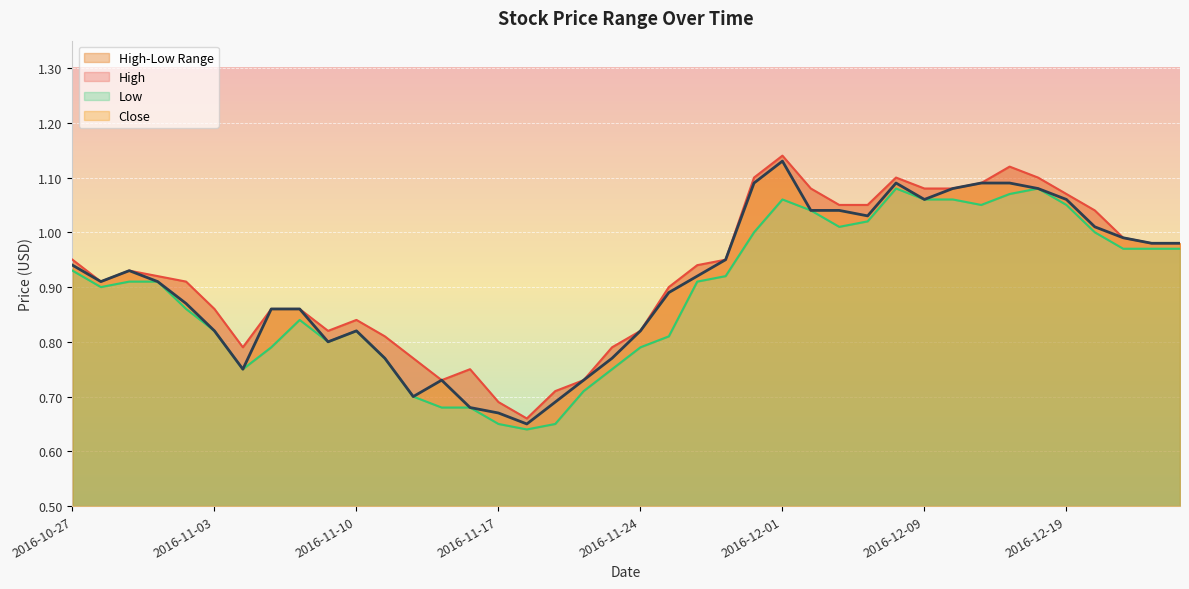

True or false: High and Close intersect in this chart.

False